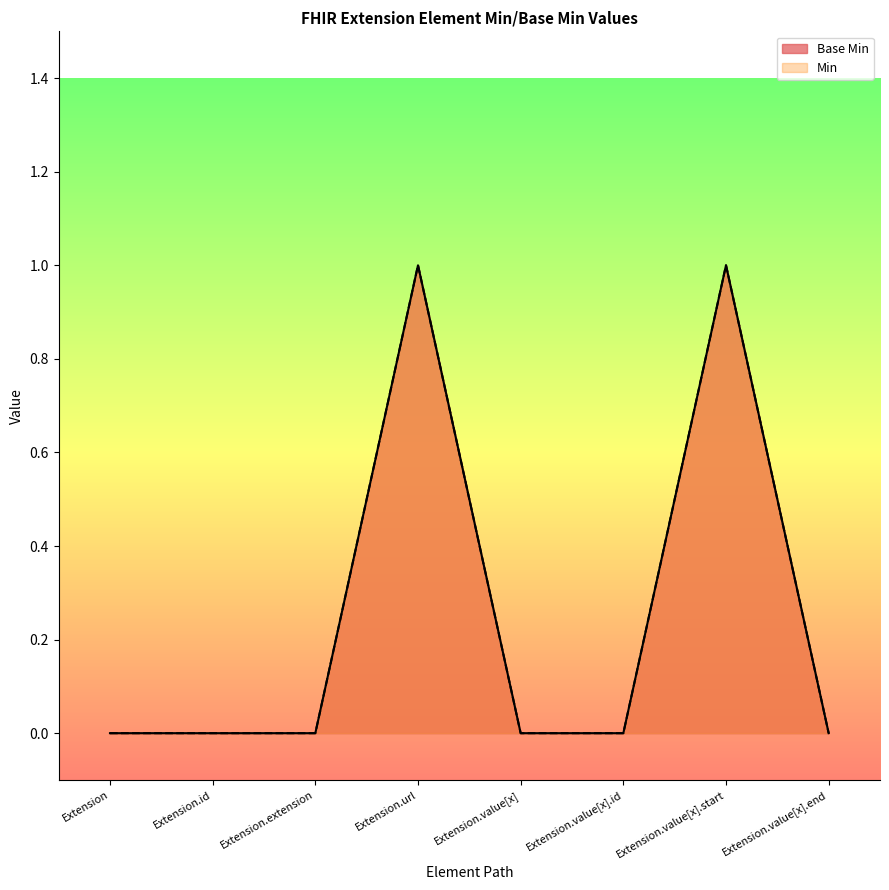

Which has a higher value, Extension.url or Extension.value[x].end?

Extension.url